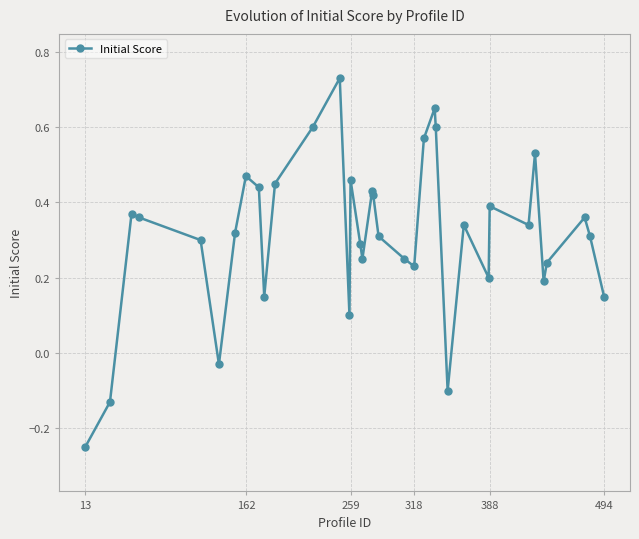

What is the difference between the maximum and minimum values?

1.0